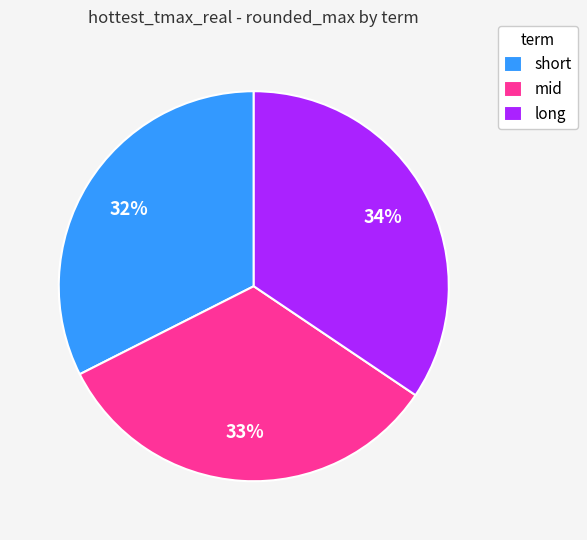

Does any single category account for the majority?

No